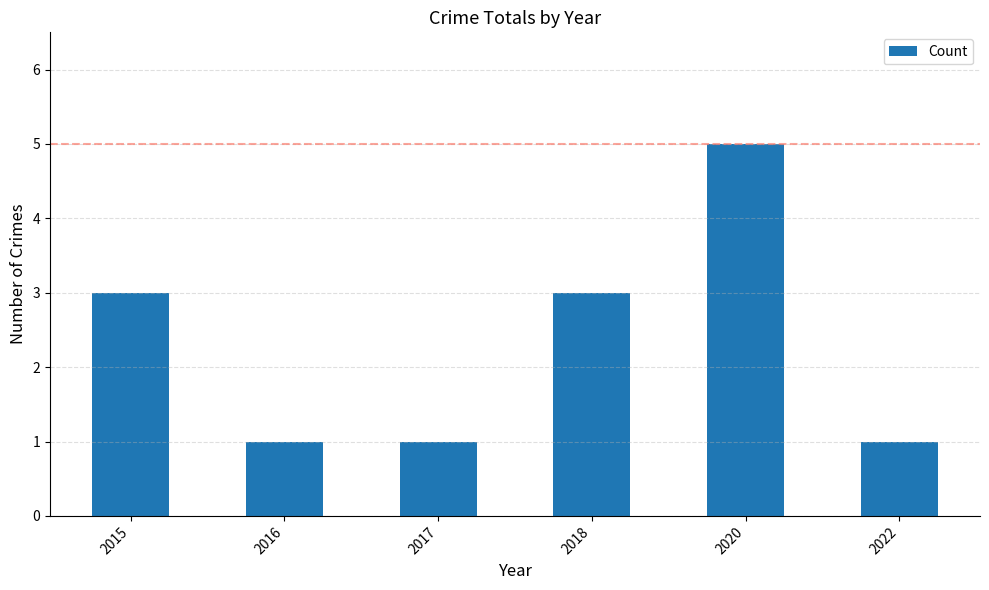

What is the sum of the values at 2018 and 2022?

4